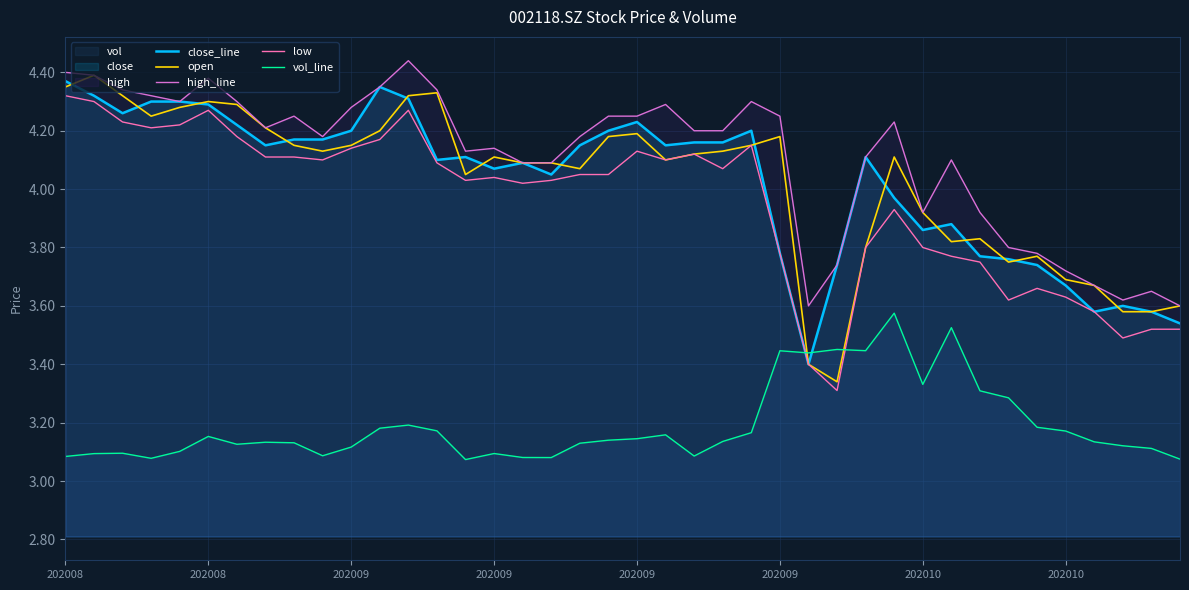

Which series has the largest total across all categories?

high_line